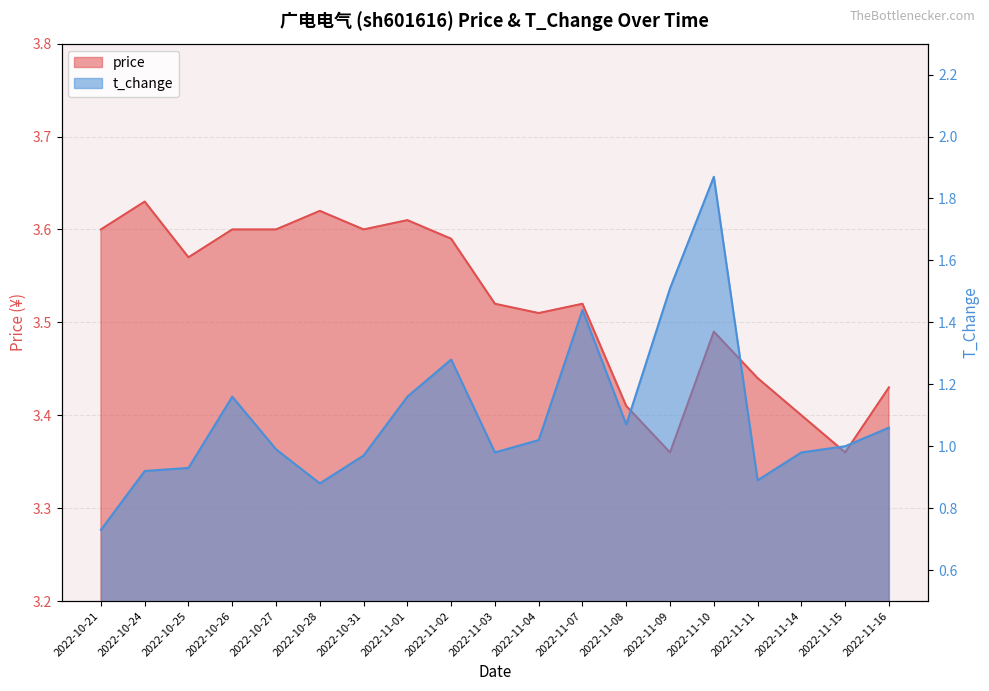

Rank the series by their maximum value, from highest to lowest.

price, t_change